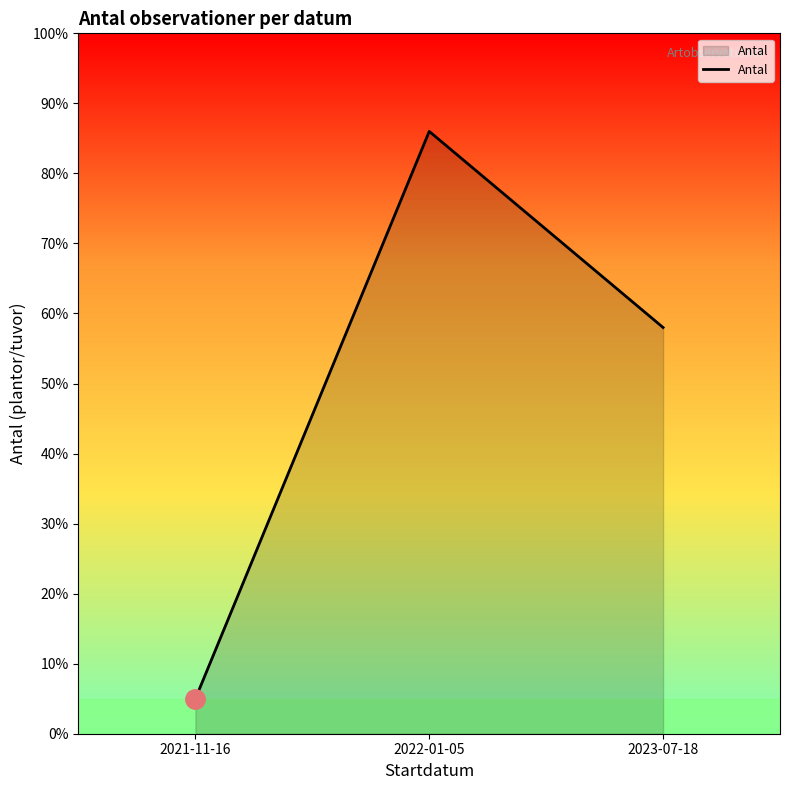

How many series are shown in this chart?

1